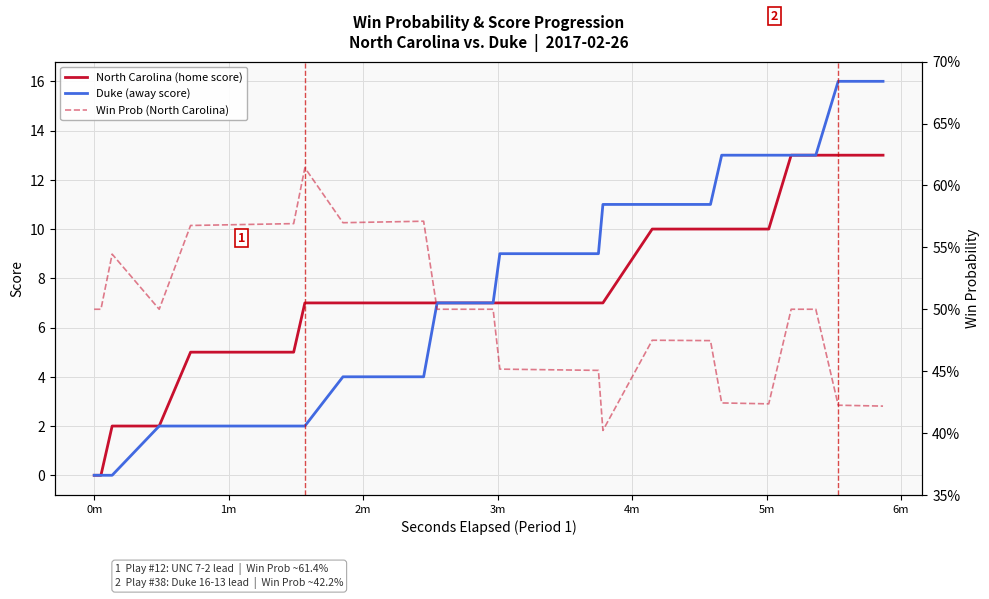

How many series are shown in this chart?

3